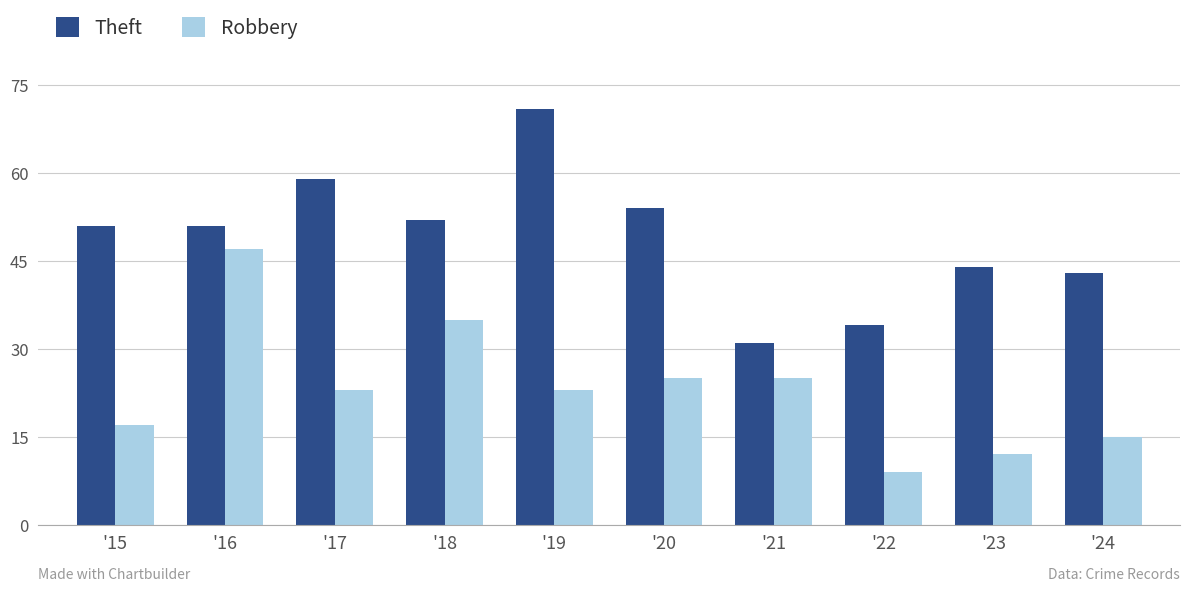

Count the number of data series in this chart.

2